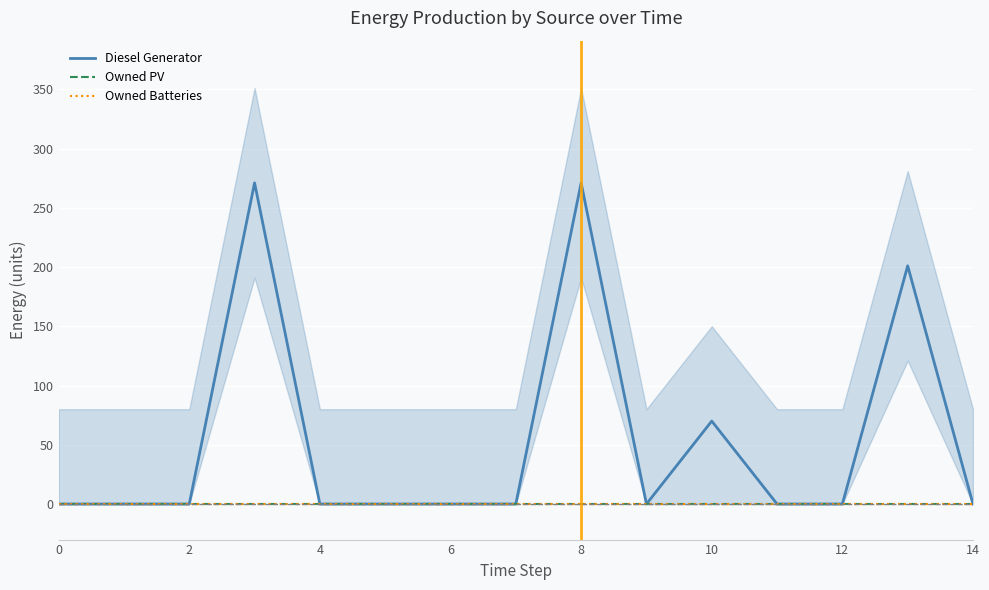

At 11, list the series in order from largest to smallest.

Diesel Generator, Owned PV, Owned Batteries